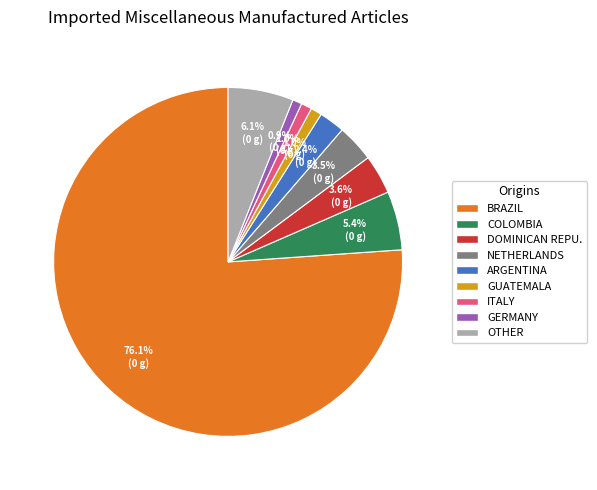

Does any single category account for the majority?

Yes